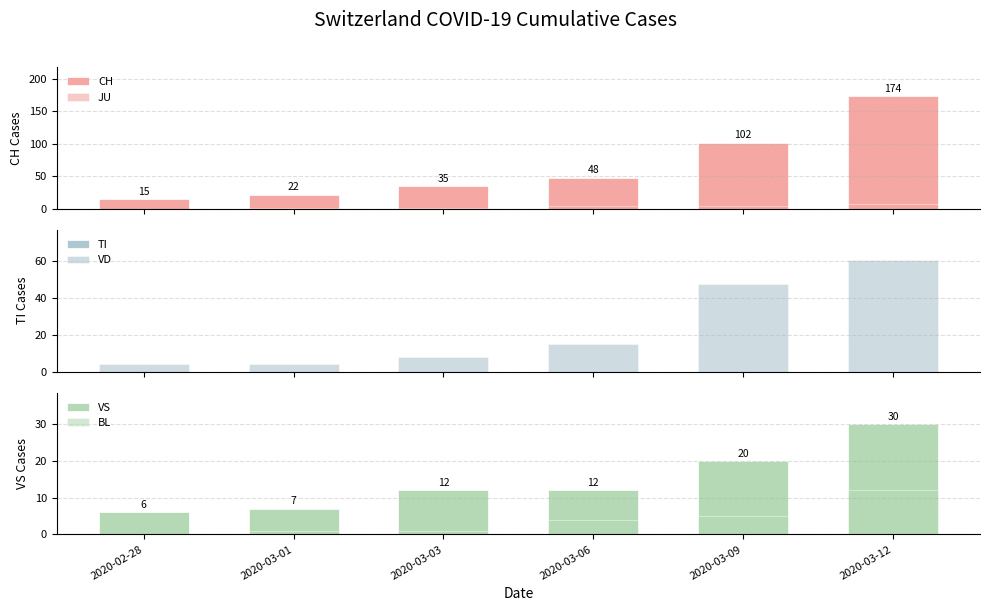

What is the value of the JU bar at the 3rd from the left?

1